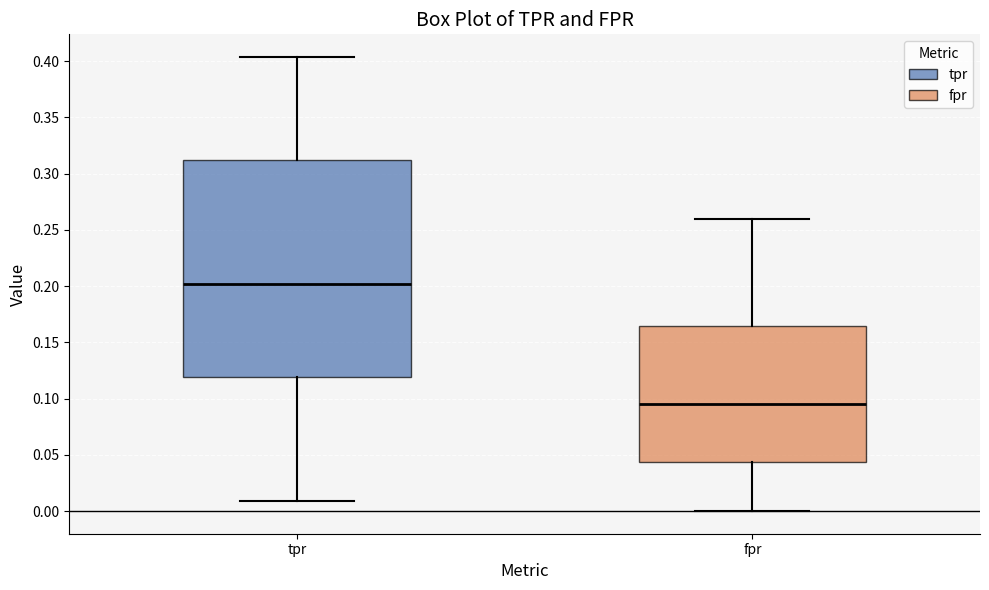

Reading left to right, transcribe this box plot: for each box, give where its median line is, the range the box spans, and where its two whiskers end, as read against the y-axis. The values are not printed on the chart, so give them approximately, as read against the axis.

tpr: median 0.200, box 0.120 to 0.310, whiskers 0.010 to 0.405
fpr: median 0.095, box 0.045 to 0.165, whiskers 0.000 to 0.260